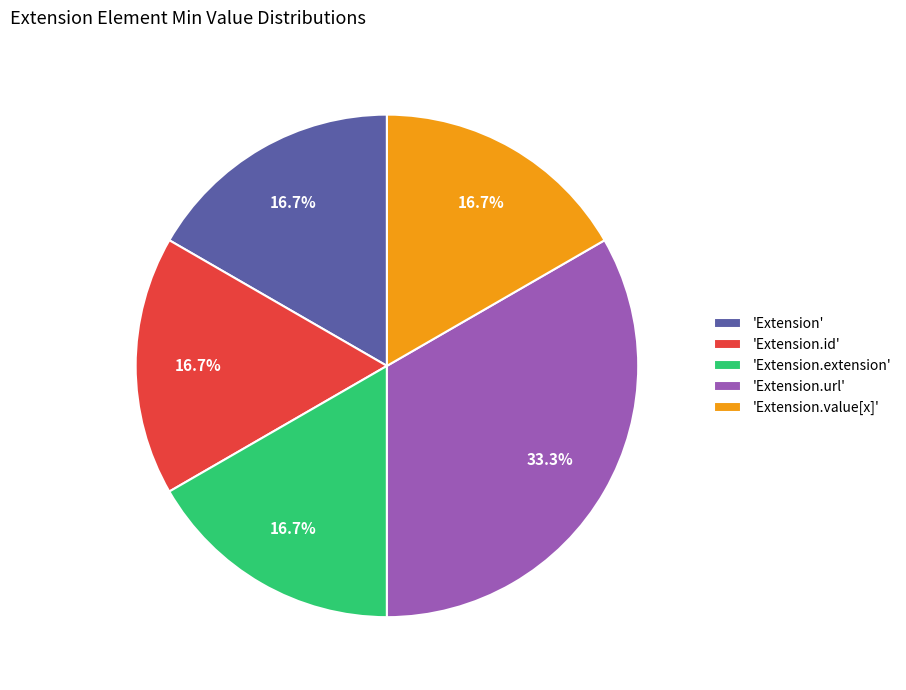

Which category has the biggest portion of the pie?

'Extension.url'